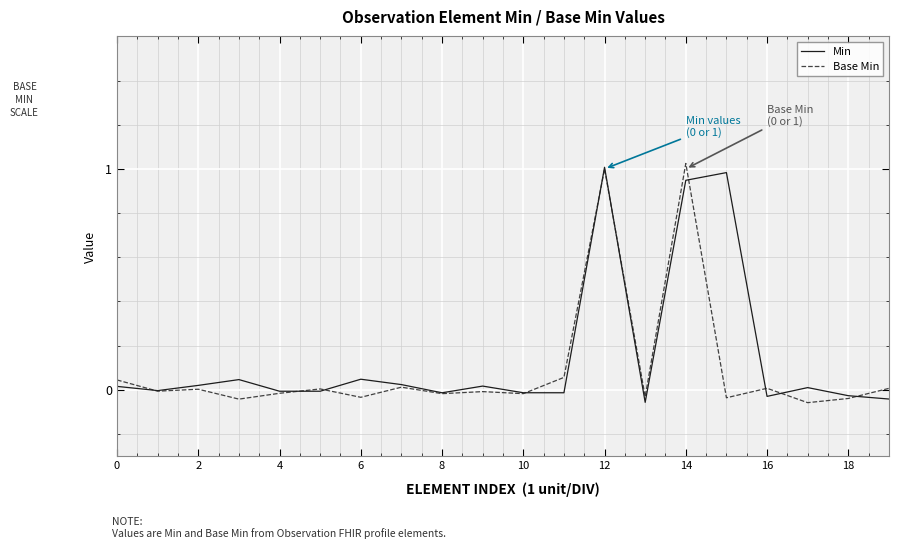

True or false: Base Min has a value of -0.1 at 6.

False